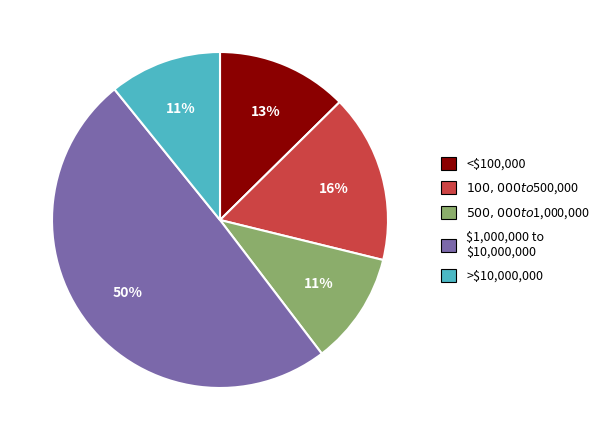

The <$100,000 slice represents 23% of the pie. True or false?

False